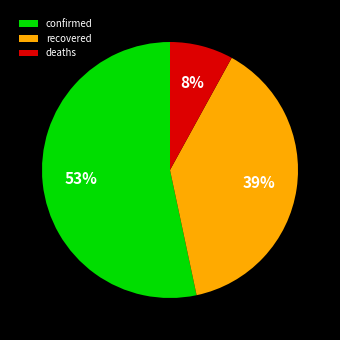

Is there a majority slice in this chart?

Yes